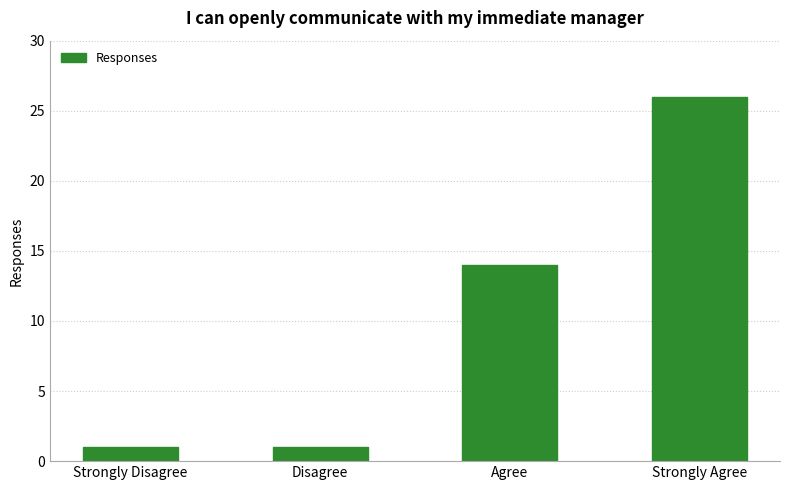

What is the label of the 4th bar from the right?

Strongly Disagree